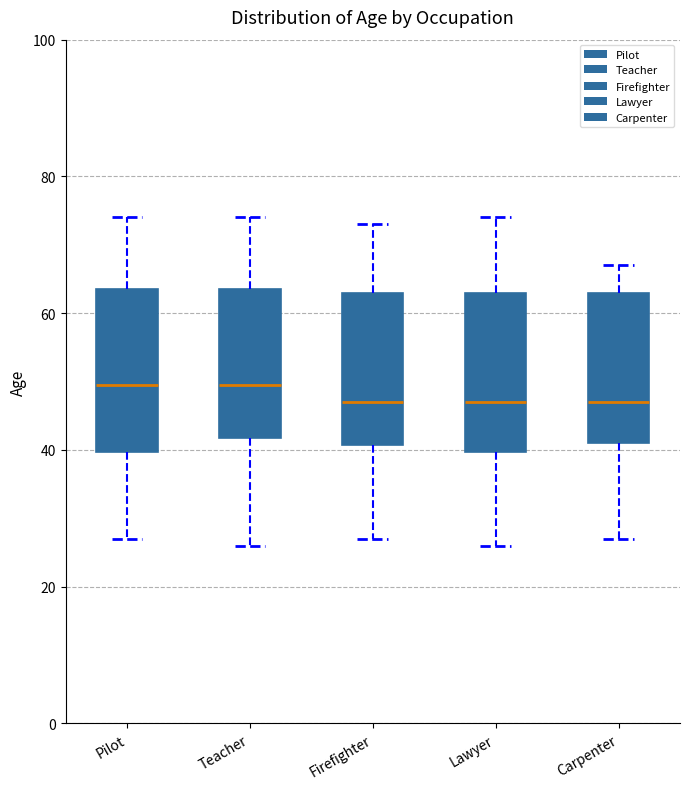

Where does the upper whisker of the box for Pilot end on the y-axis? The values are not printed on the chart, so give them approximately, as read against the axis.

74